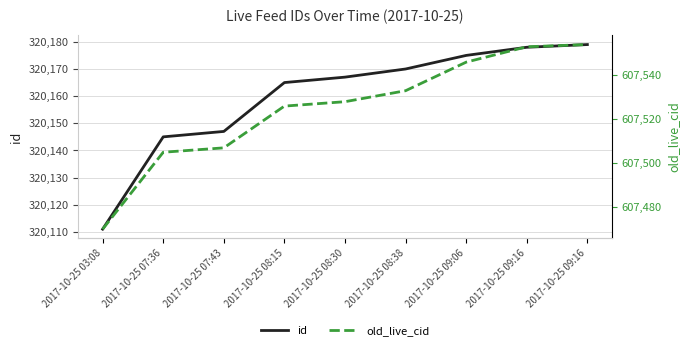

Rank the series by their average value, from highest to lowest.

old_live_cid, id